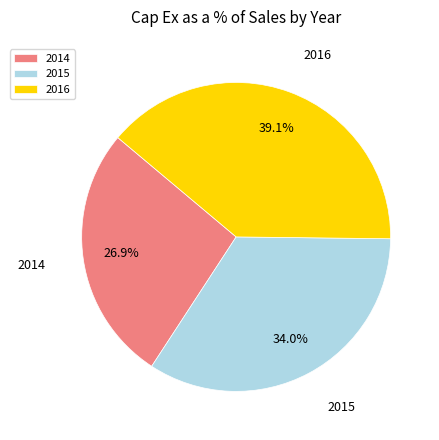

Which has a higher value, 2016 or 2014?

2016